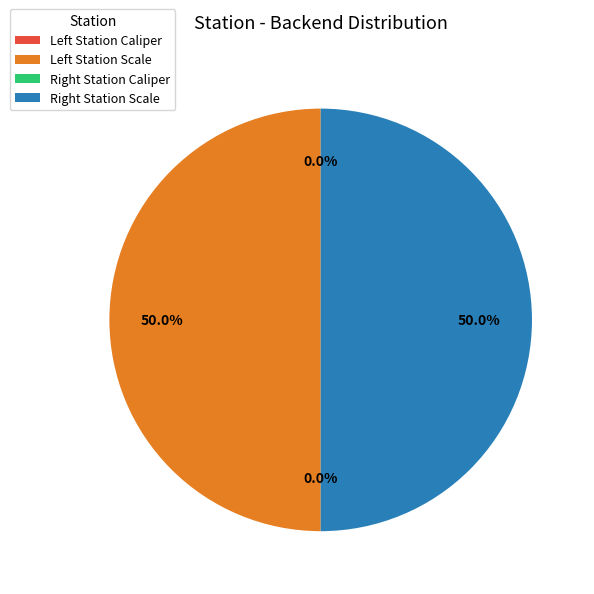

What is the smallest slice in the pie chart?

Left Station Caliper